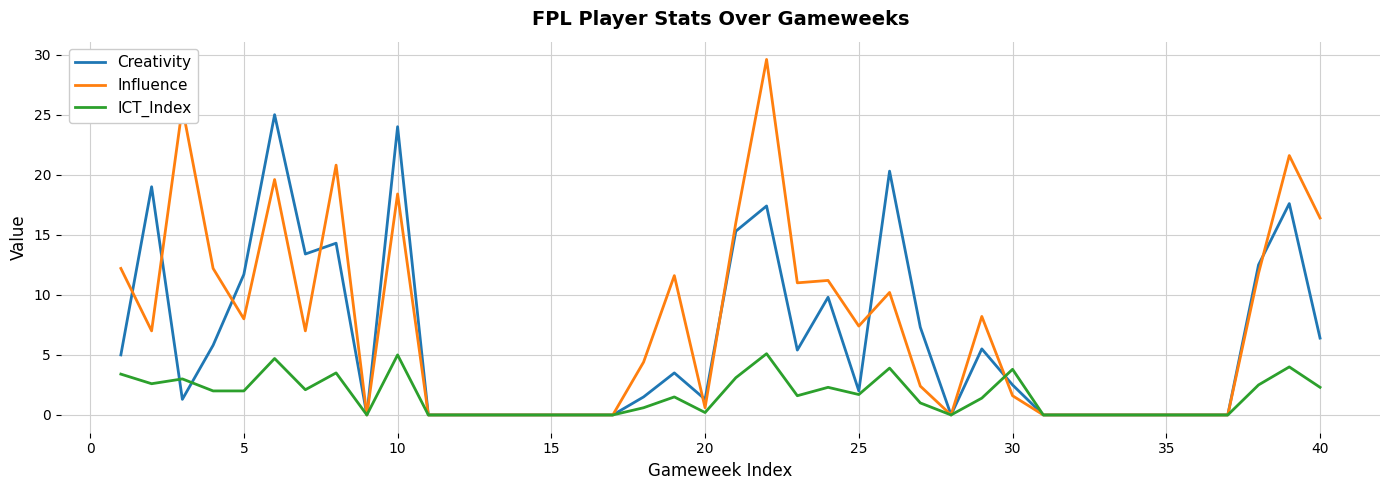

Rank the series by their average value, from lowest to highest.

ICT_Index, Creativity, Influence